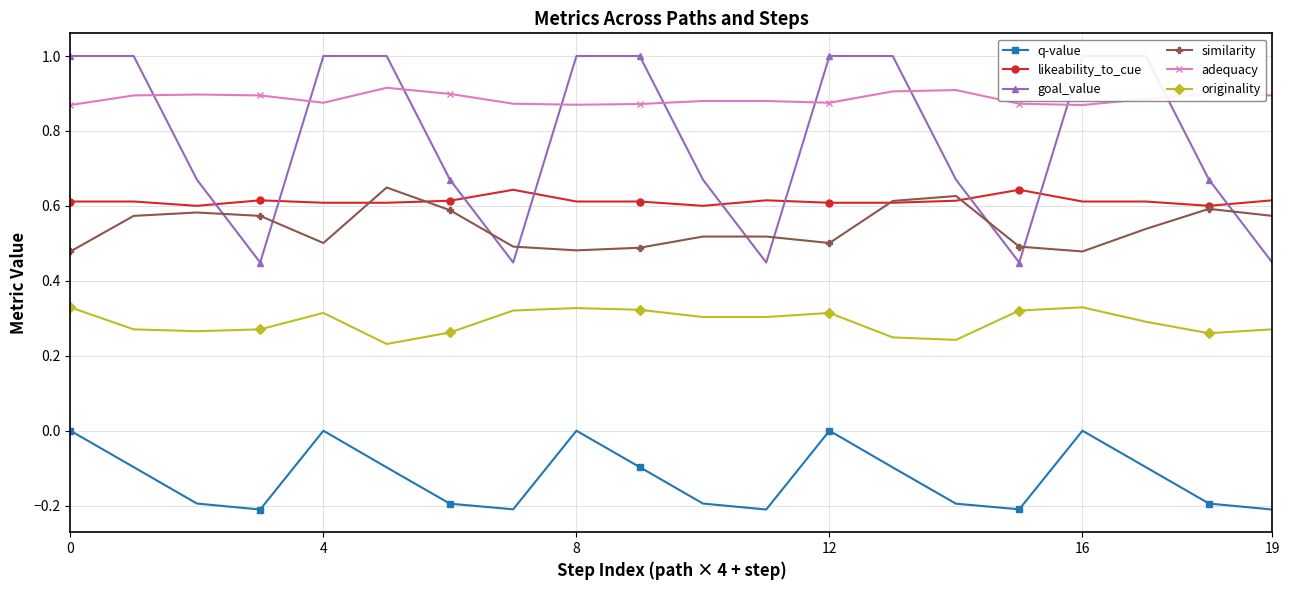

Reading left to right, what are all the values shown in this chart?

q-value: 0.0	-0.1	-0.2	-0.2	0.0	-0.1	-0.2	-0.2	0.0	-0.1	-0.2	-0.2	0.0	-0.1	-0.2	-0.2	0.0	-0.1	-0.2	-0.2
likeability_to_cue: 0.6	0.6	0.6	0.6	0.6	0.6	0.6	0.6	0.6	0.6	0.6	0.6	0.6	0.6	0.6	0.6	0.6	0.6	0.6	0.6
goal_value: 1.0	1.0	0.7	0.4	1.0	1.0	0.7	0.4	1.0	1.0	0.7	0.4	1.0	1.0	0.7	0.4	1.0	1.0	0.7	0.4
similarity: 0.5	0.6	0.6	0.6	0.5	0.6	0.6	0.5	0.5	0.5	0.5	0.5	0.5	0.6	0.6	0.5	0.5	0.5	0.6	0.6
adequacy: 0.9	0.9	0.9	0.9	0.9	0.9	0.9	0.9	0.9	0.9	0.9	0.9	0.9	0.9	0.9	0.9	0.9	0.9	0.9	0.9
originality: 0.3	0.3	0.3	0.3	0.3	0.2	0.3	0.3	0.3	0.3	0.3	0.3	0.3	0.2	0.2	0.3	0.3	0.3	0.3	0.3